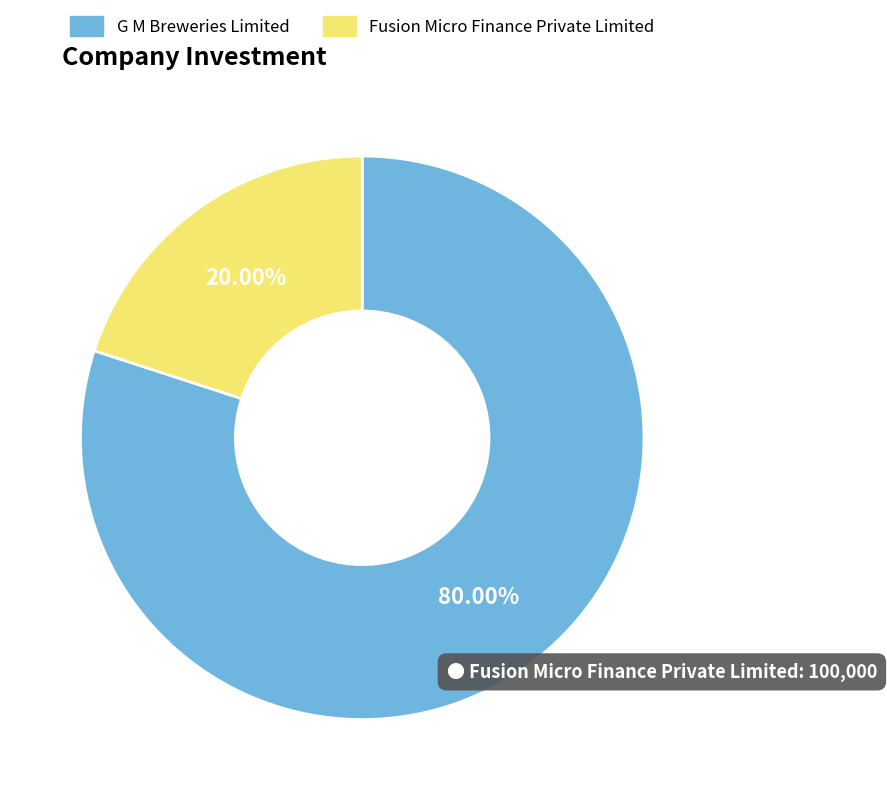

What percentage do Fusion Micro Finance Private Limited and G M Breweries Limited together represent?

100.0%